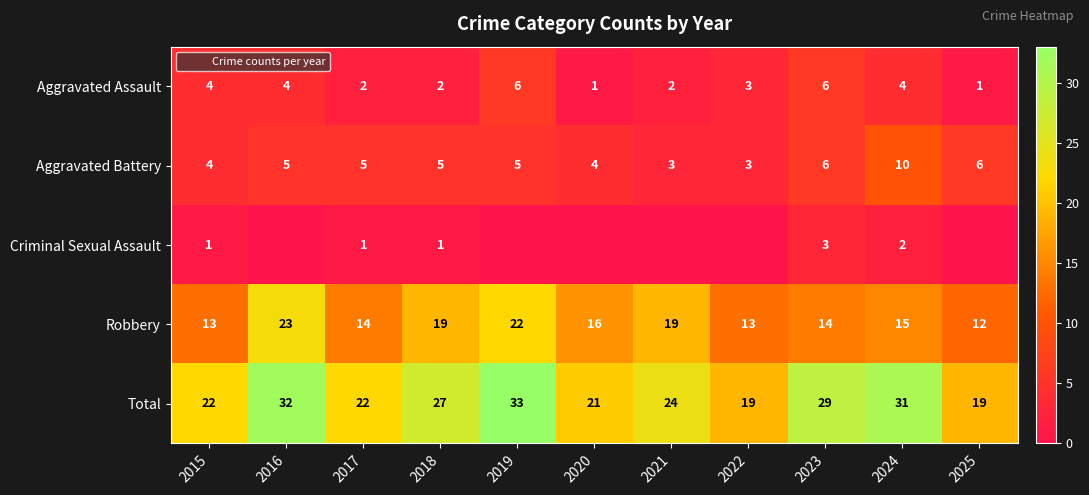

At which category is the sum across all series the highest?

2019